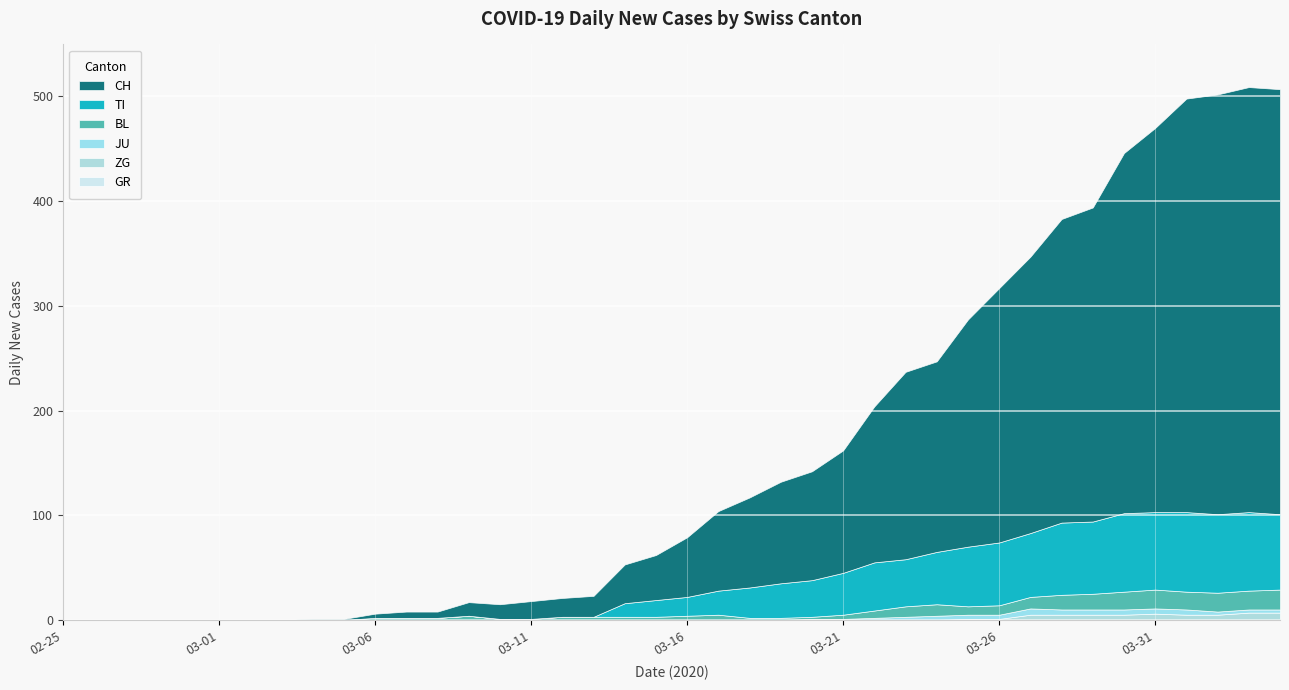

What is the spread (max minus min) of values at 2020-04-03?

406